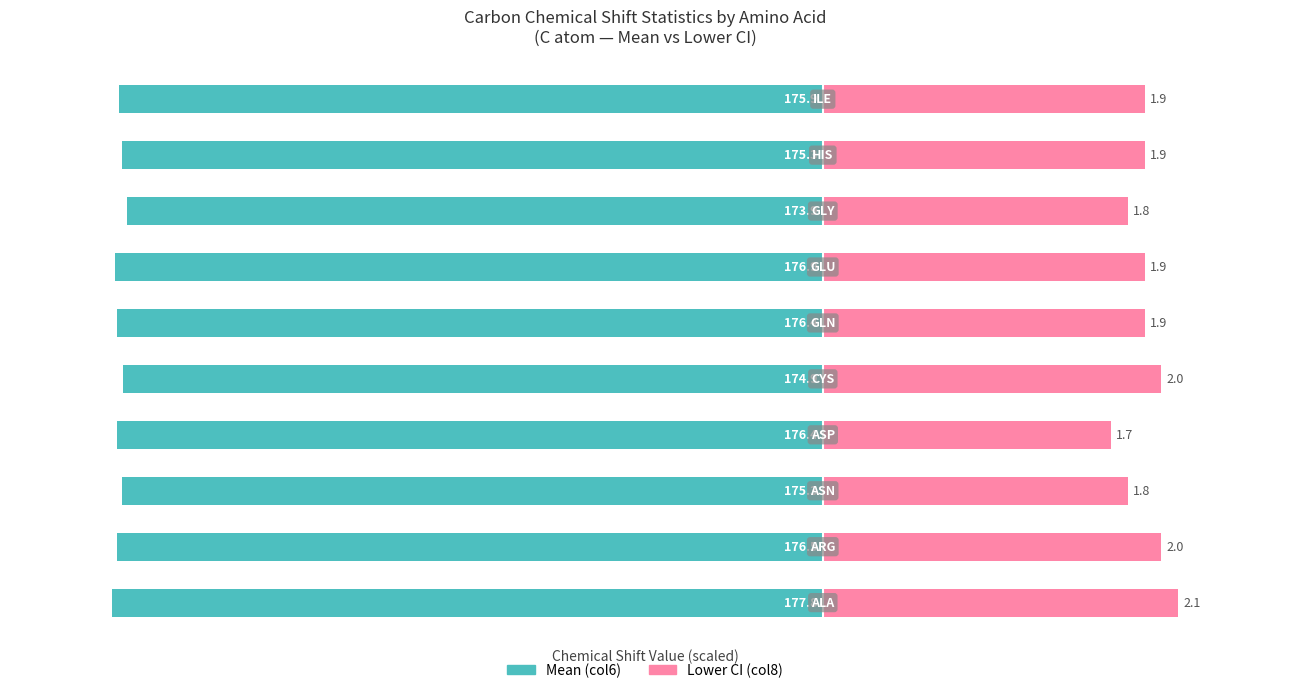

What are all the series names shown in the legend?

Mean (col6), Lower CI (col8)